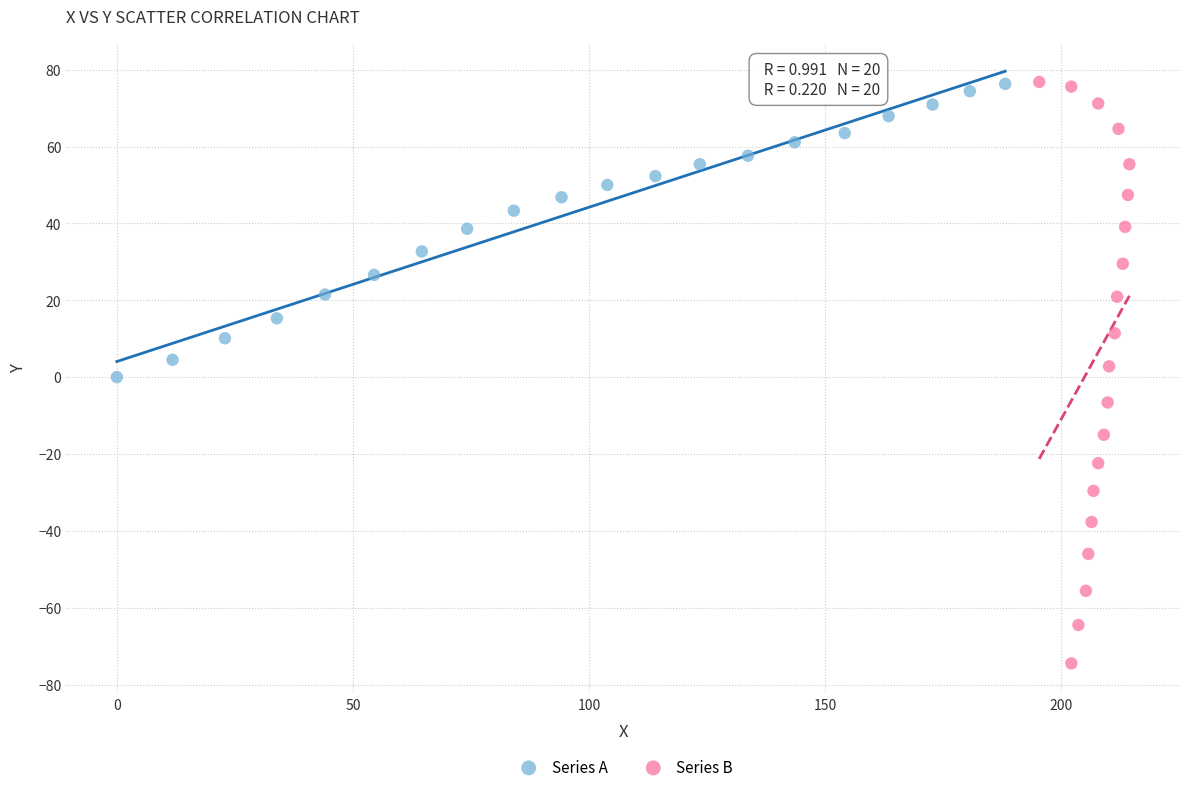

Which series contains the lowest Y value?

Series B